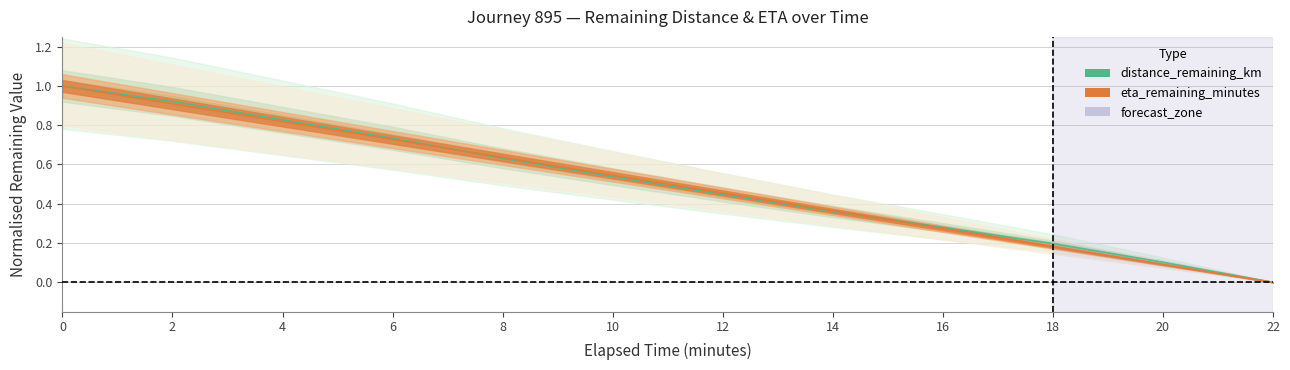

What are all the series names shown in the legend?

distance_remaining_km, eta_remaining_minutes